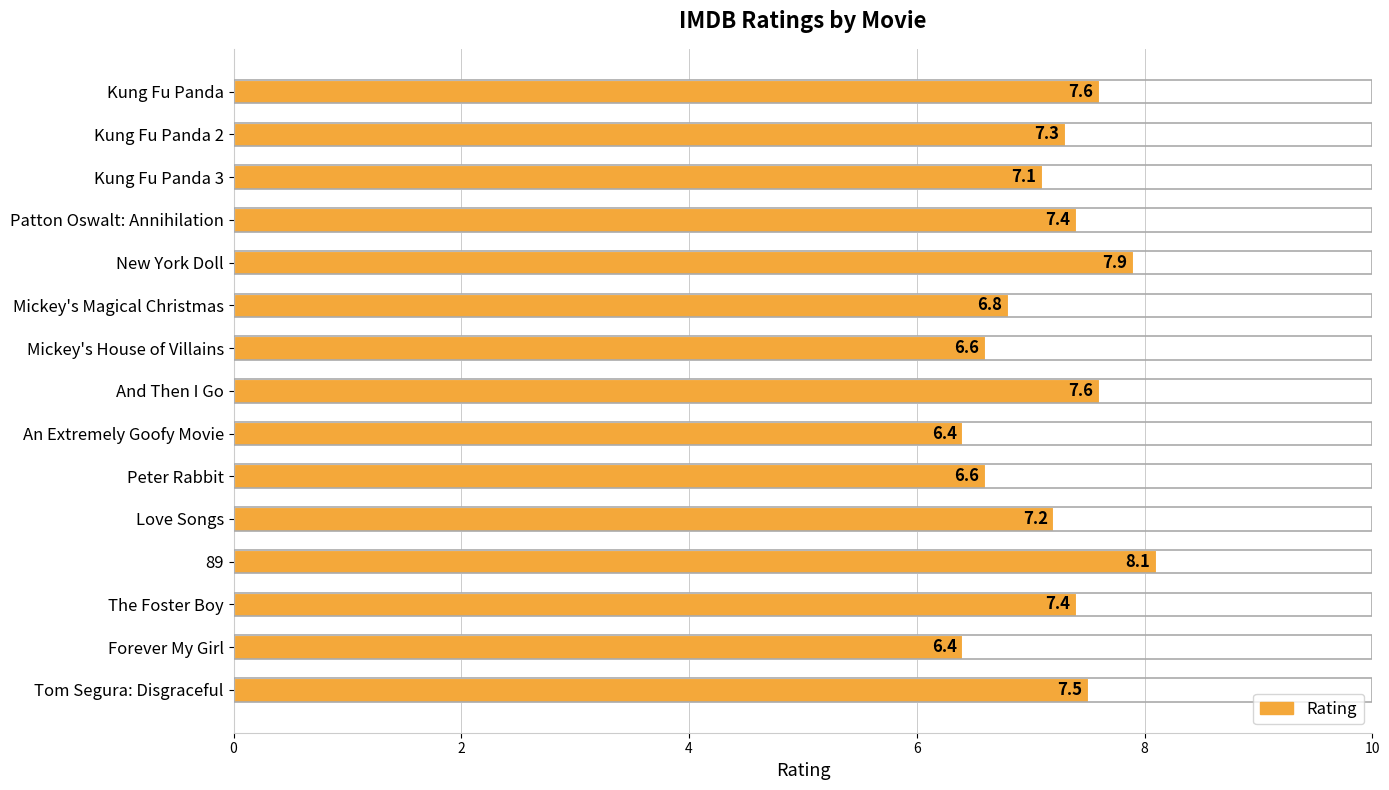

Reading top to bottom, transcribe all the data shown in this chart.

Kung Fu Panda=7.6	Kung Fu Panda 2=7.3	Kung Fu Panda 3=7.1	Patton Oswalt: Annihilation=7.4	New York Doll=7.9	Mickey's Magical Christmas=6.8	Mickey's House of Villains=6.6	And Then I Go=7.6	An Extremely Goofy Movie=6.4	Peter Rabbit=6.6	Love Songs=7.2	89=8.1	The Foster Boy=7.4	Forever My Girl=6.4	Tom Segura: Disgraceful=7.5